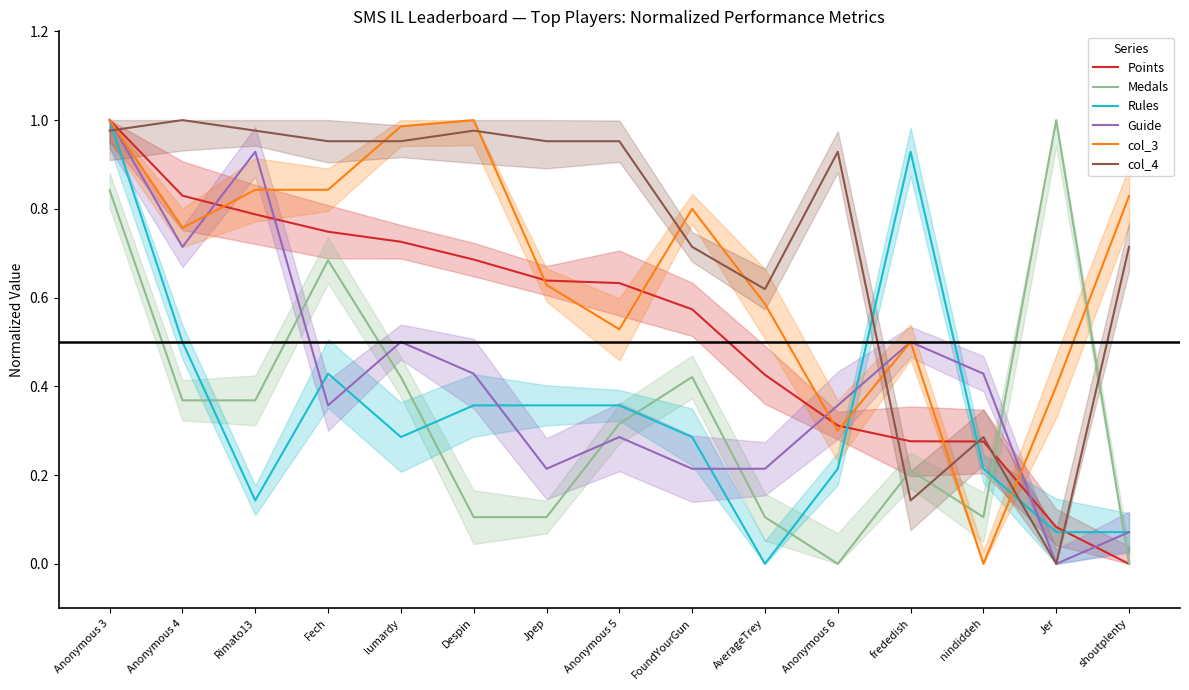

What is the sum of the Guide values at Fech and Jpep?

0.6